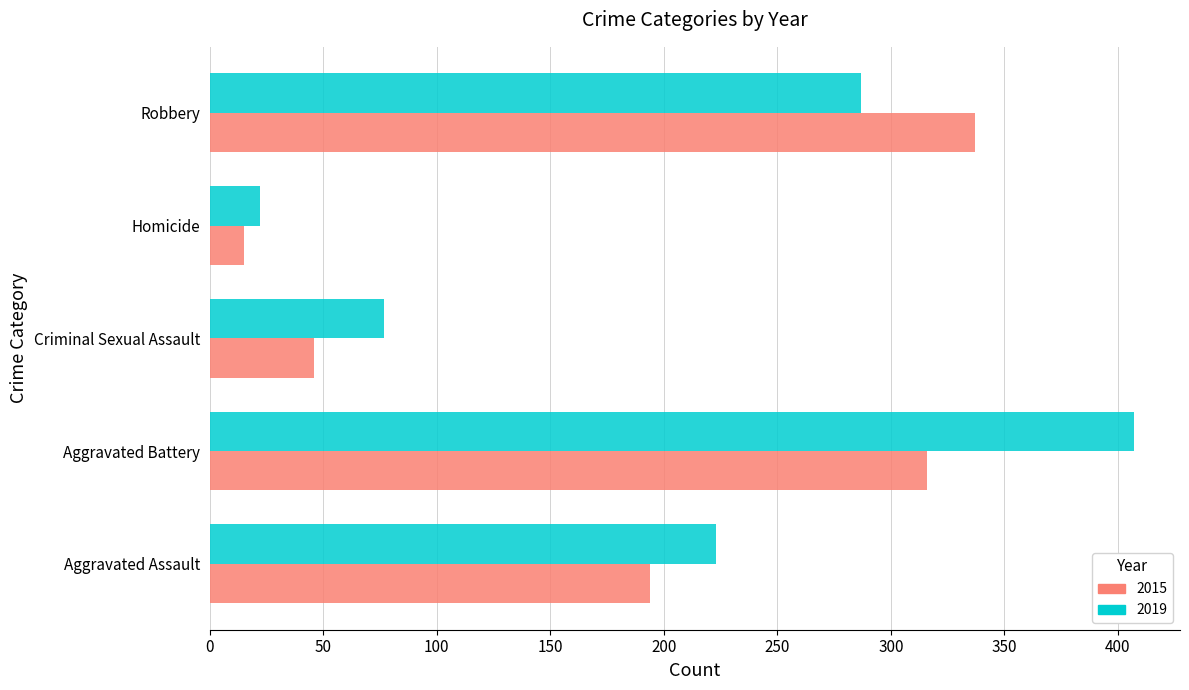

Is the value of 2015 at Aggravated Assault greater than the value of 2019 at Robbery?

No